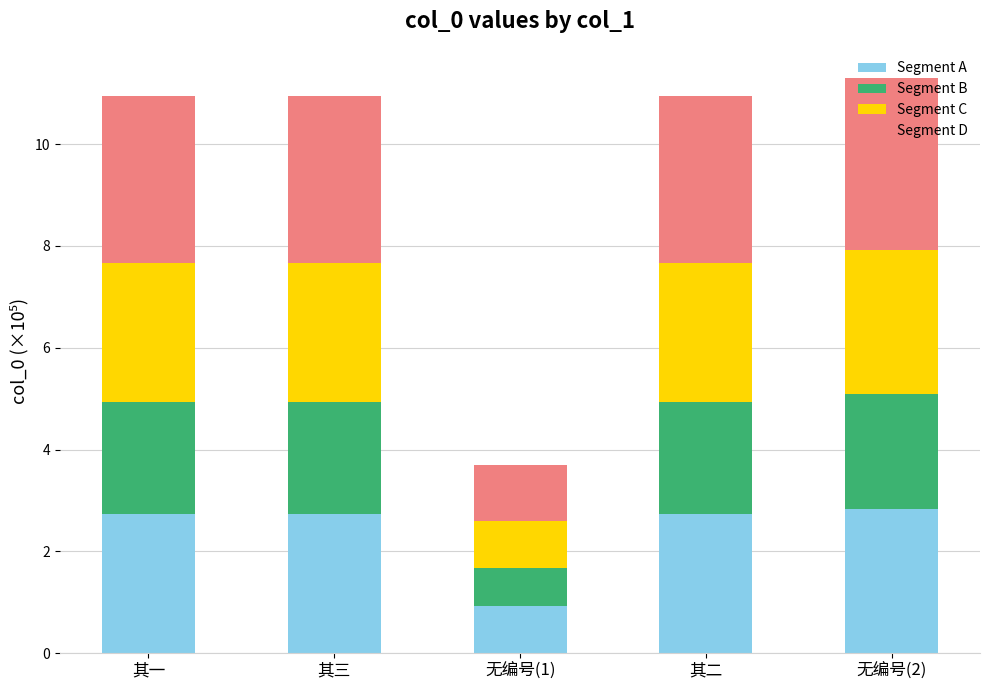

What is the maximum value for Segment A?

2.8